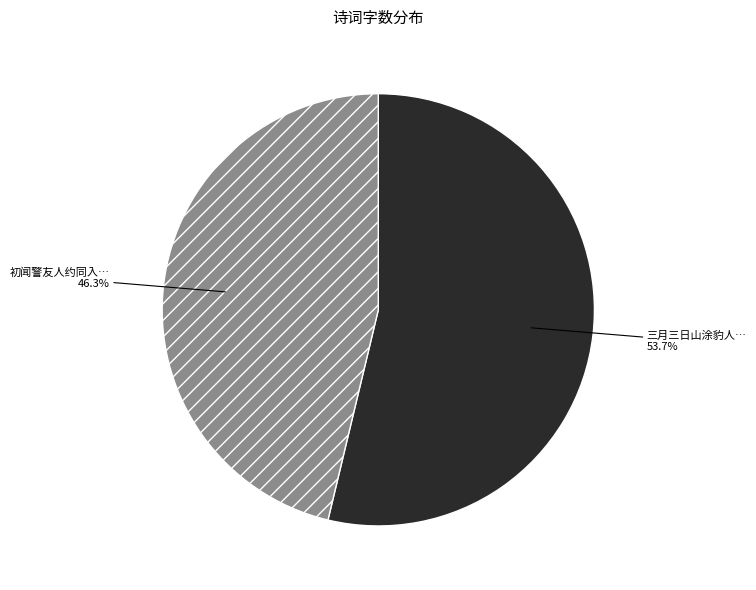

How many slices are in this pie chart?

2